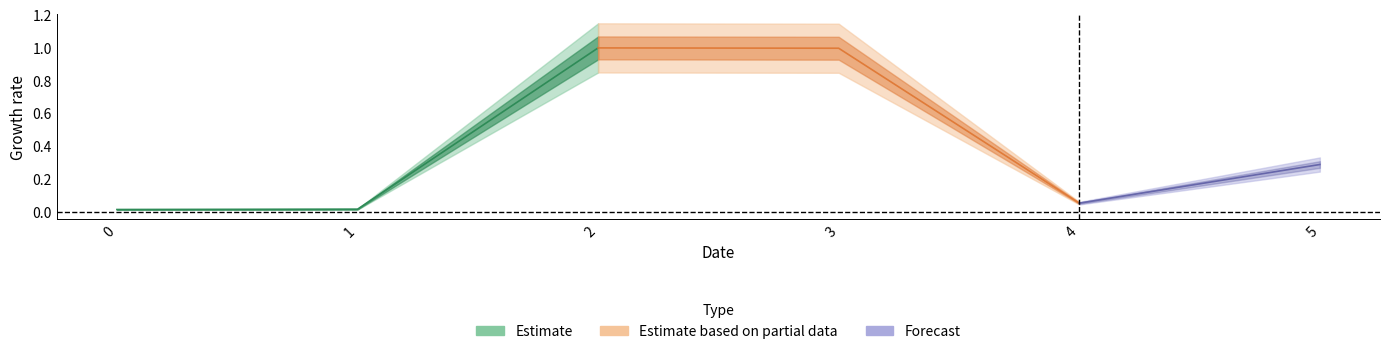

Between 2 and 1, which is larger?

2